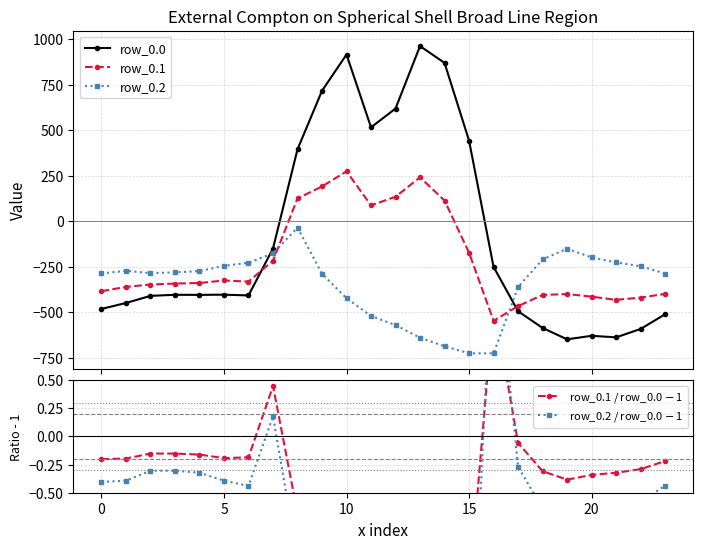

Which series changed the most between −5 and 13?

row_0.0